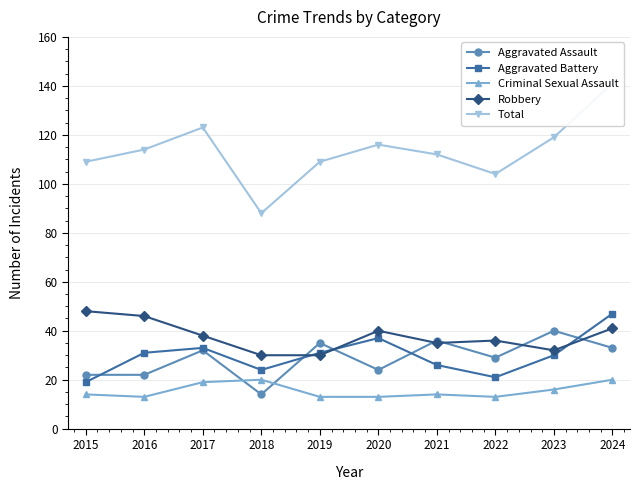

Is this an area chart (filled region under the line)?

No